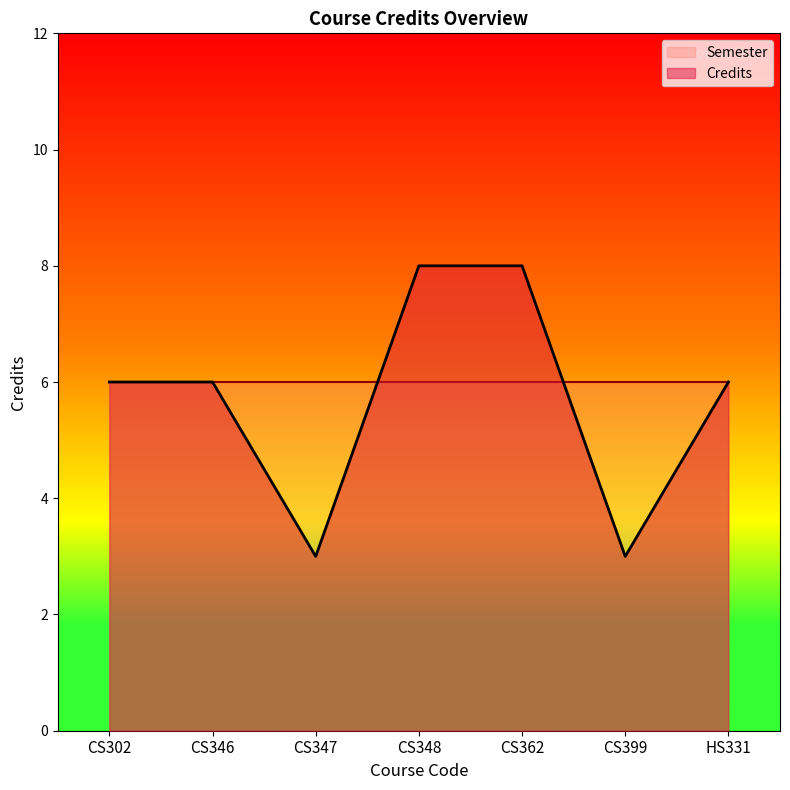

True or false: the data shows 1 at CS399.

False